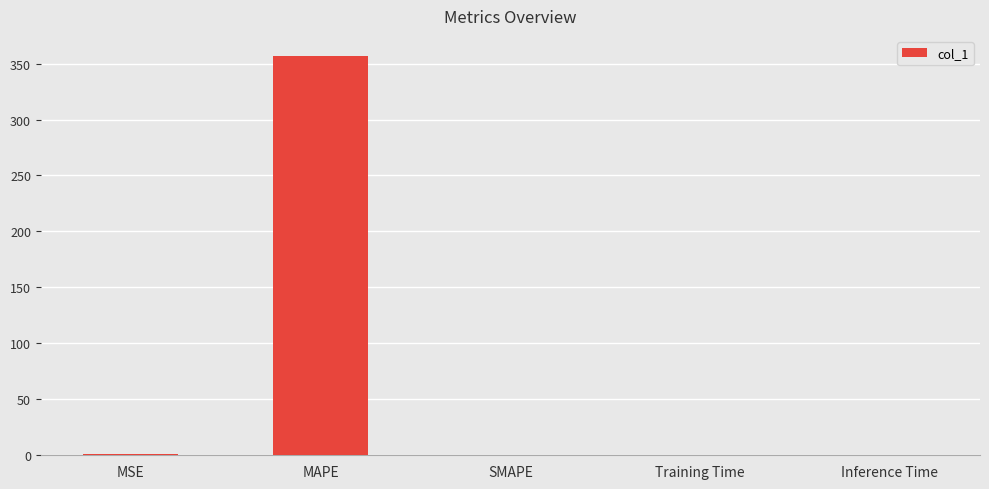

What is the sum of all values?

357.9